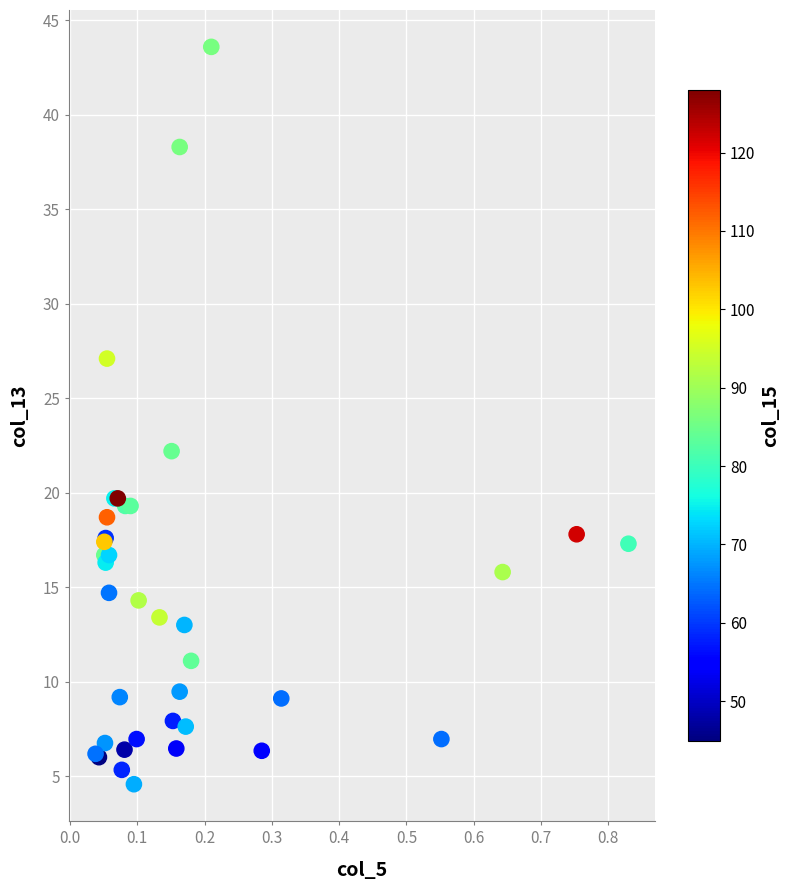

What Y value in the scatter plot is closest to 24?

22.2